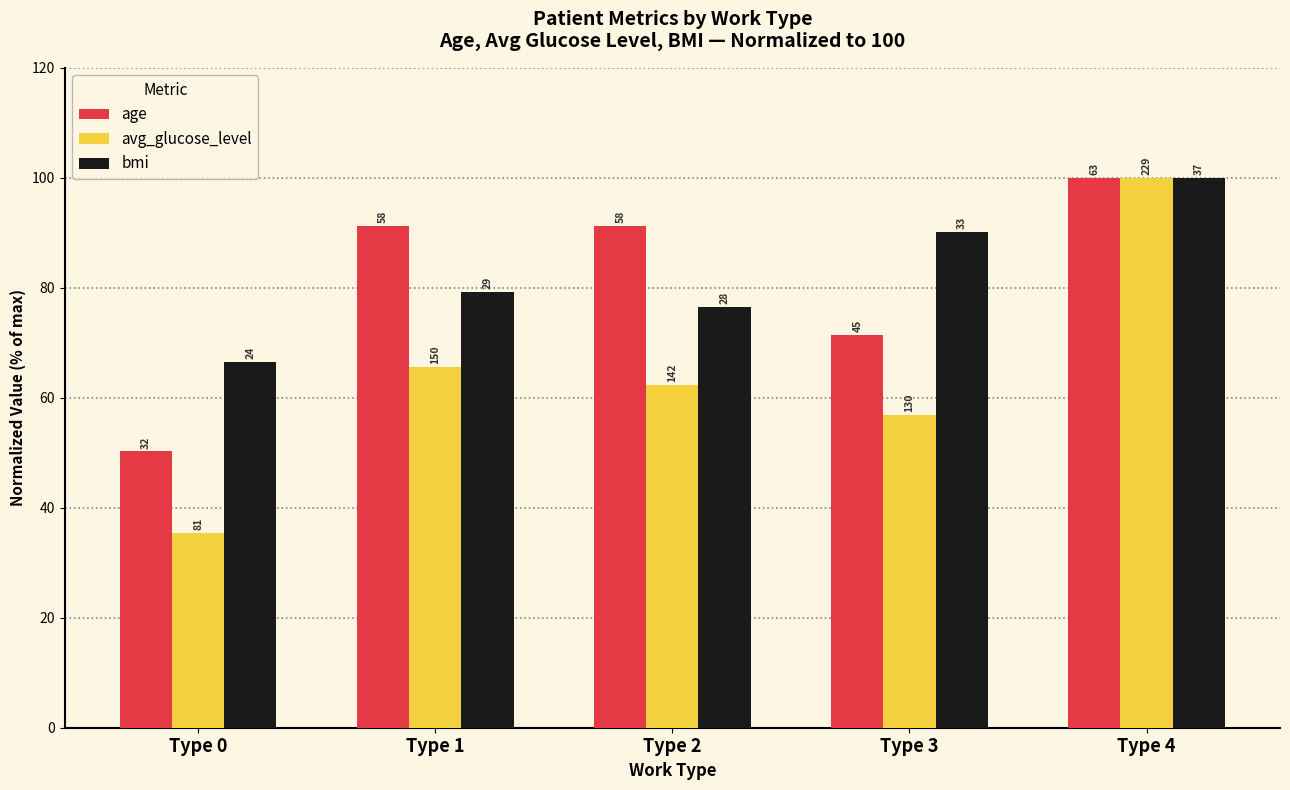

Are the bars grouped side by side (vs. stacked)?

Yes